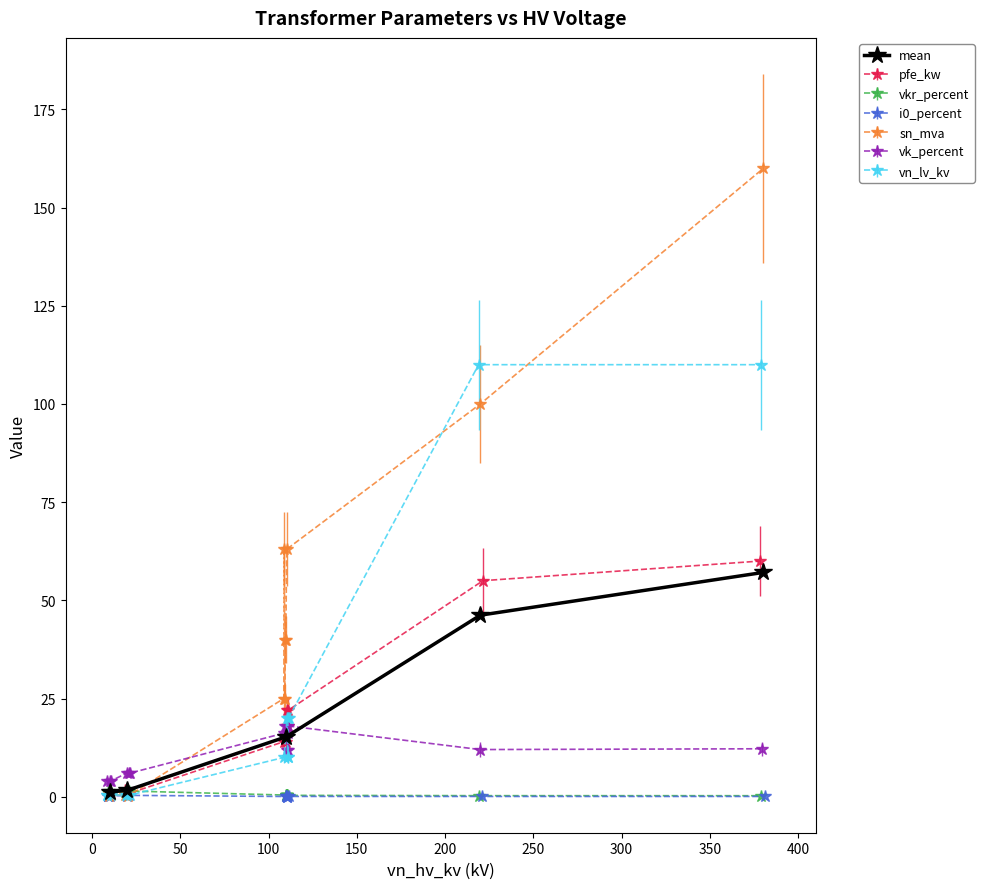

Is it true that the value at 100 is 46.2?

True